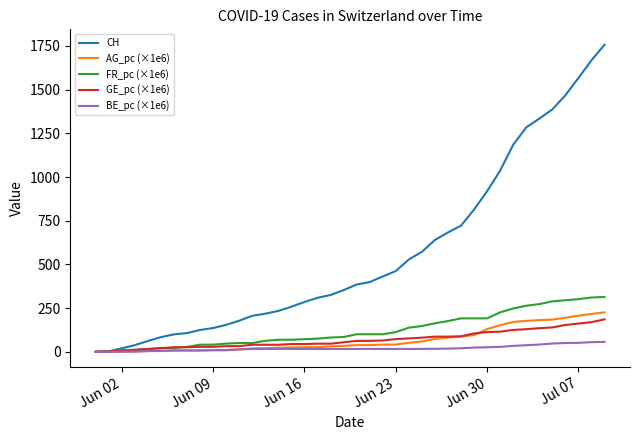

Which series has the widest spread of values?

CH